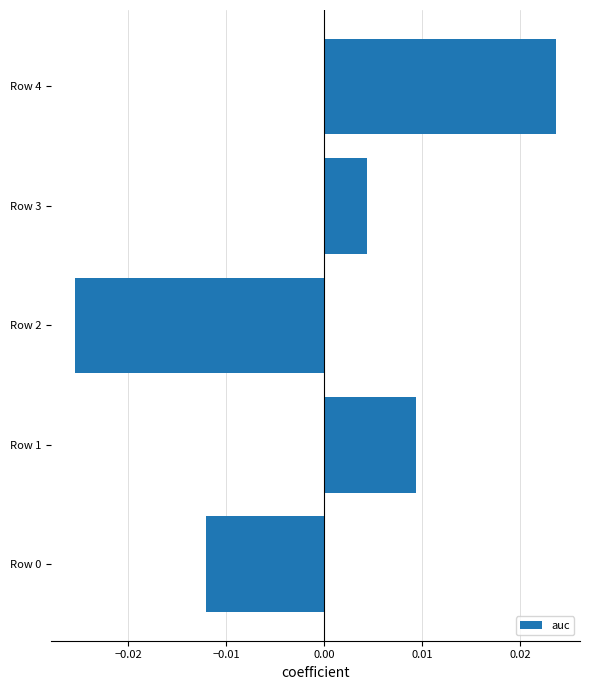

Which category has the highest value across all series?

Row 4